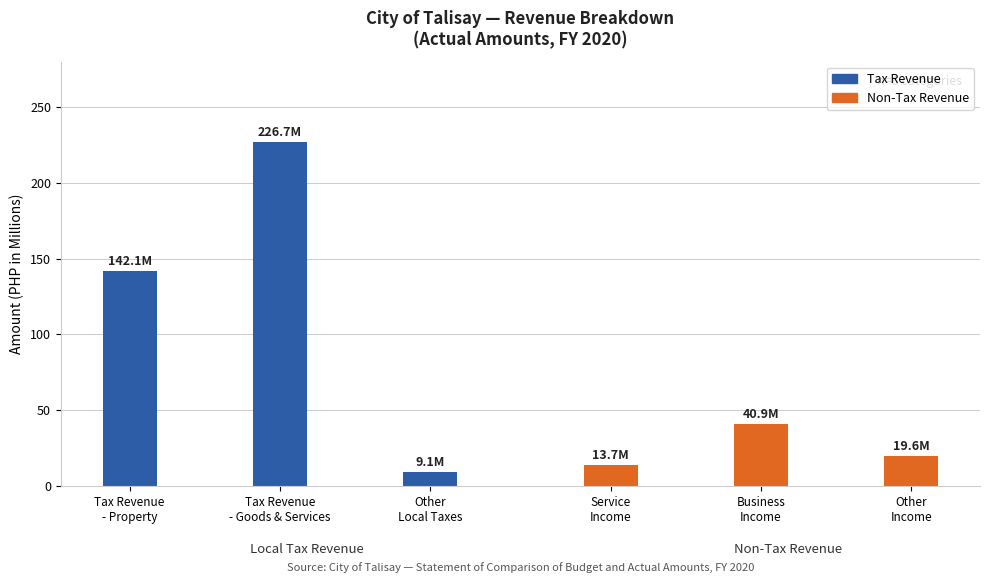

What is the value of the Non-Tax Revenue bar at the 2nd from the left?

40894983.1